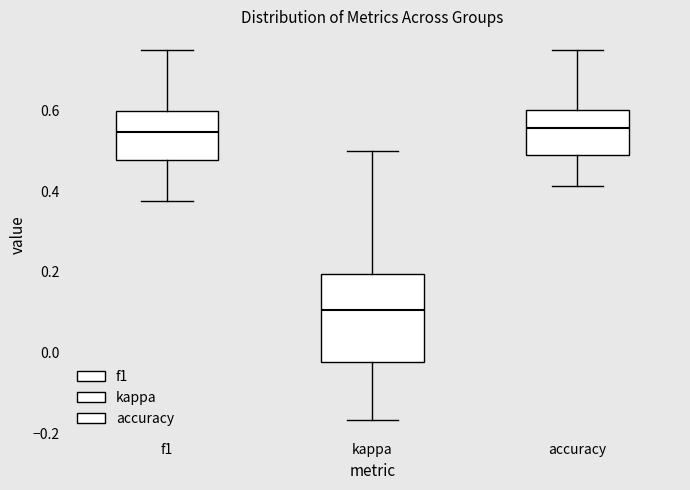

Reading left to right, transcribe this box plot: for each box, give where its median line is, the range the box spans, and where its two whiskers end, as read against the y-axis. The values are not printed on the chart, so give them approximately, as read against the axis.

f1: median 0.54, box 0.48 to 0.60, whiskers 0.38 to 0.76
kappa: median 0.10, box -0.02 to 0.20, whiskers -0.16 to 0.50
accuracy: median 0.56, box 0.48 to 0.60, whiskers 0.42 to 0.76